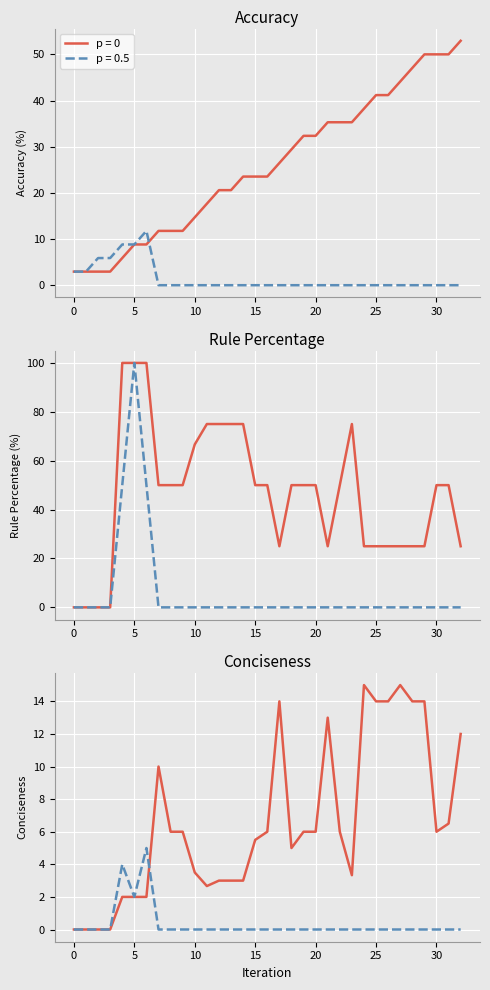

True or false: Conciseness (p=0) and Rule Percentage (p=0) intersect in this chart.

False